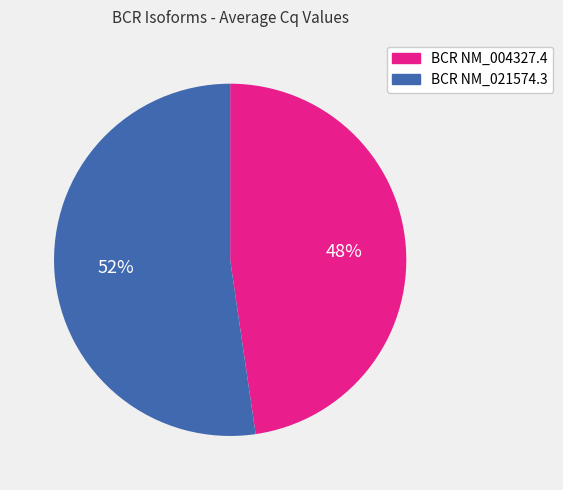

Combined, do BCR NM_021574.3 and BCR NM_004327.4 account for over 50%?

Yes